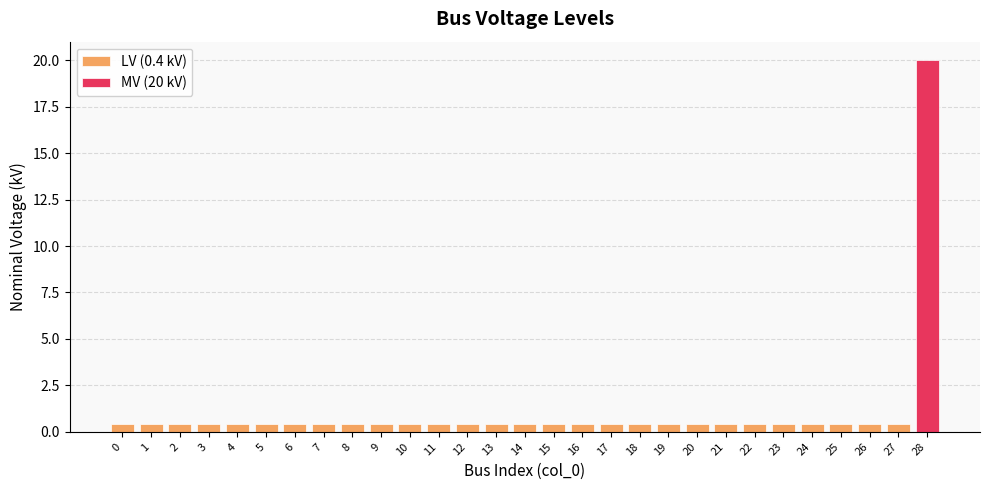

What is the sum of all values?

31.2